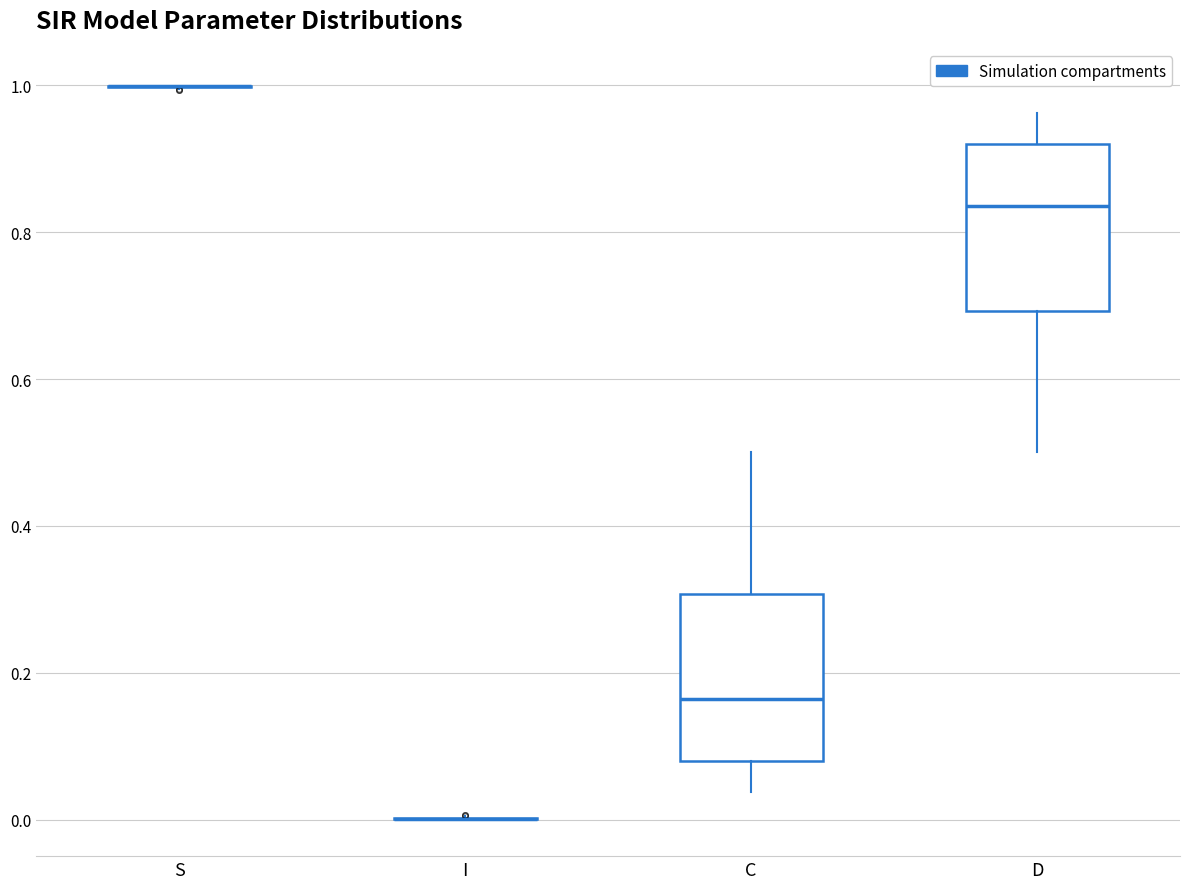

Reading left to right, read every box against the y-axis: the position of its median line, the range the box covers, and the ends of its whiskers. The values are not printed on the chart, so give them approximately, as read against the axis.

S: box collapsed to a line at 1.00, whiskers 1.00 to 1.00
I: box collapsed to a line at 0.00, whiskers 0.00 to 0.00
C: median 0.16, box 0.08 to 0.30, whiskers 0.04 to 0.50
D: median 0.84, box 0.70 to 0.92, whiskers 0.50 to 0.96